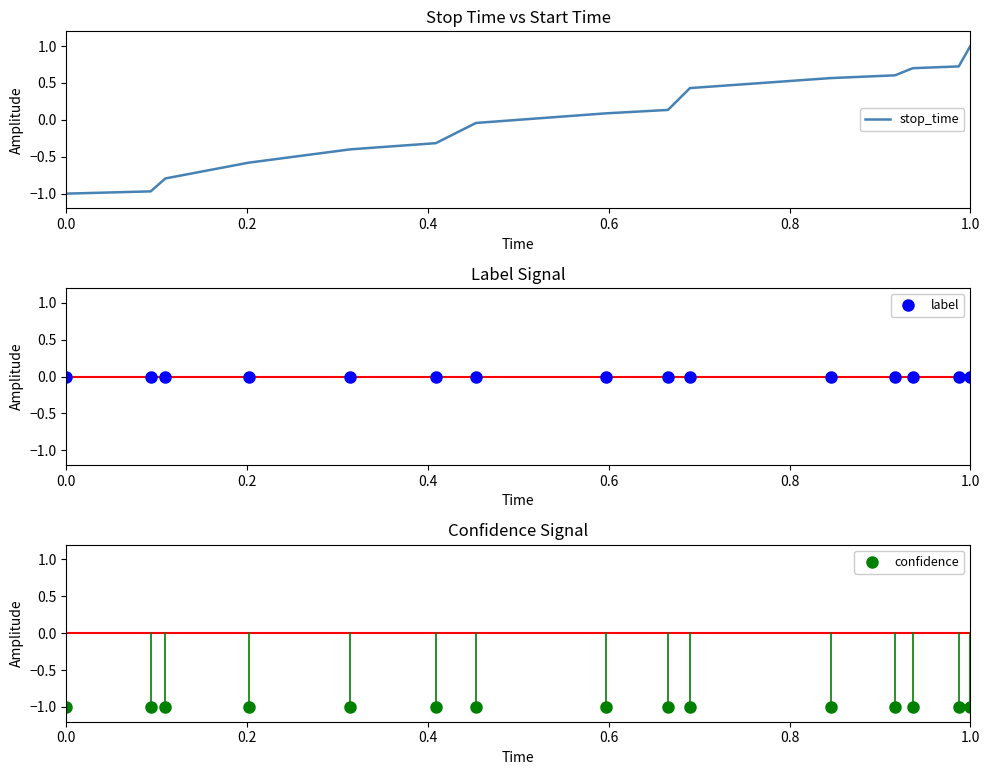

What is the maximum value for stop_time?

1.0